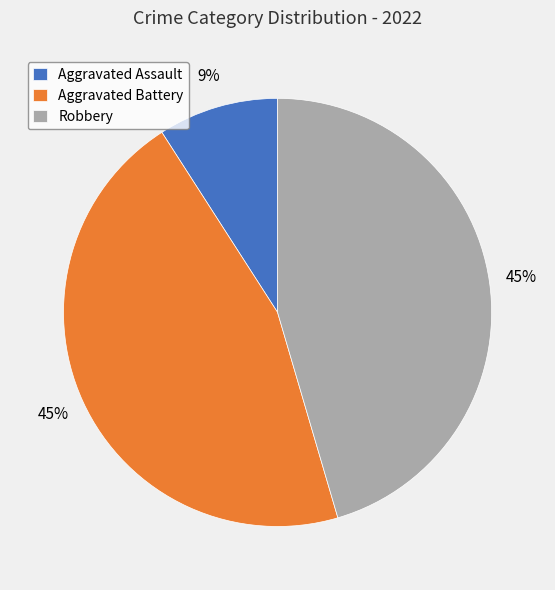

Which category has the smallest portion of the pie?

Aggravated Assault